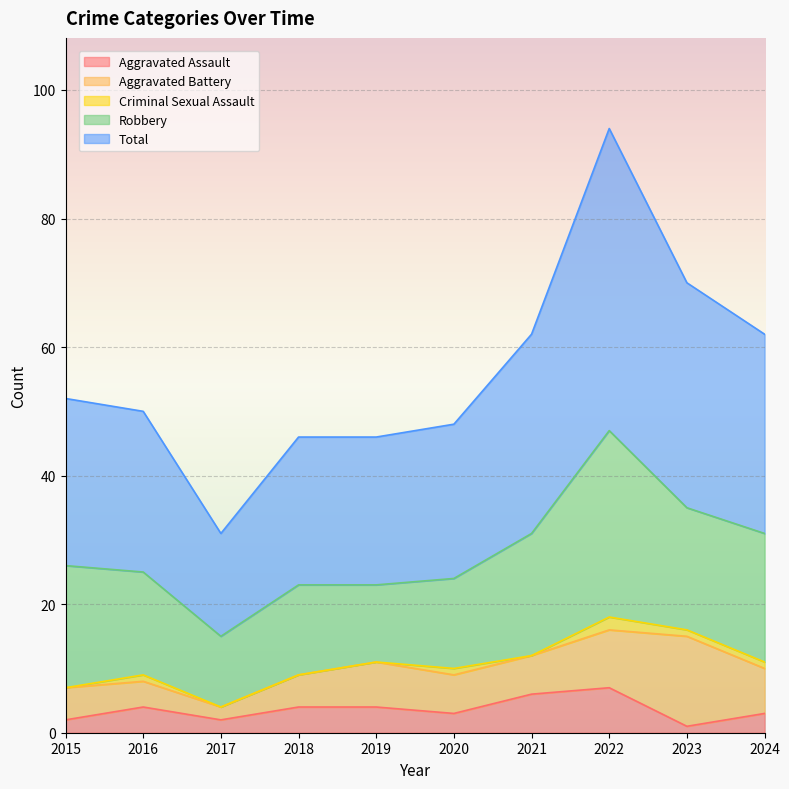

Where does the Total series first go above 26?

2021